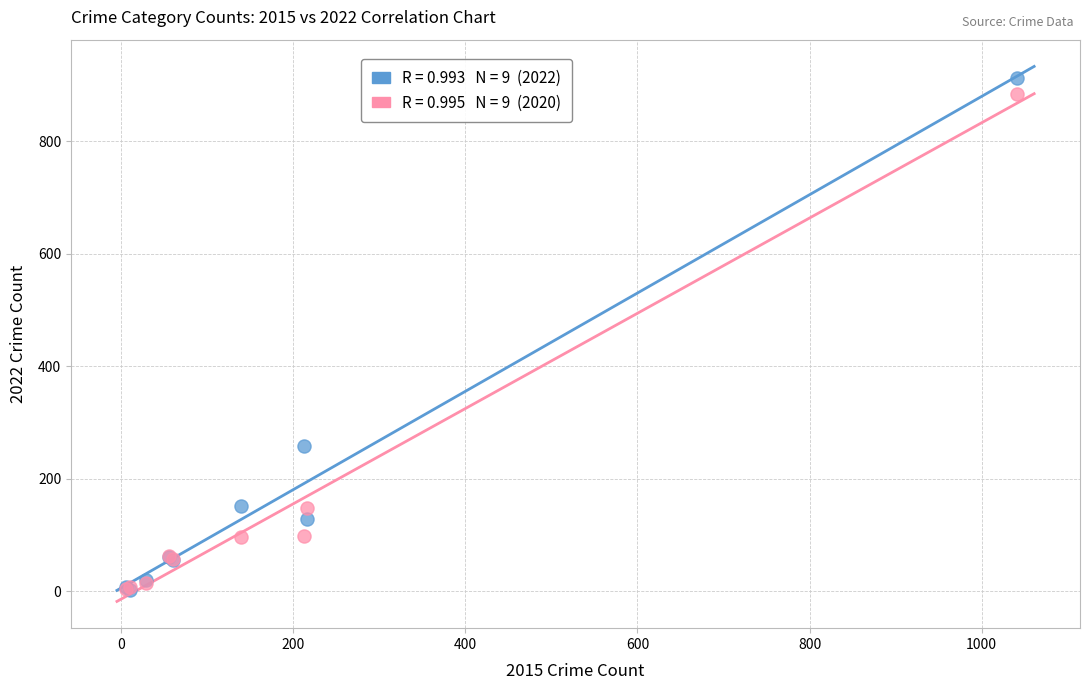

Across all series, what Y value is closest to 458?

259